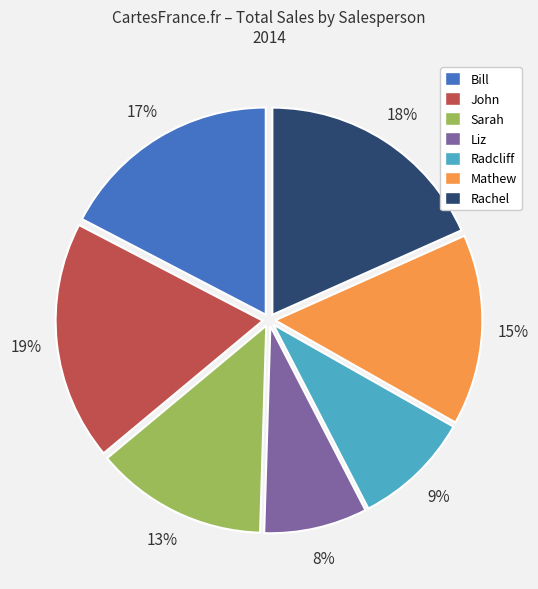

Is John the majority of the pie?

No